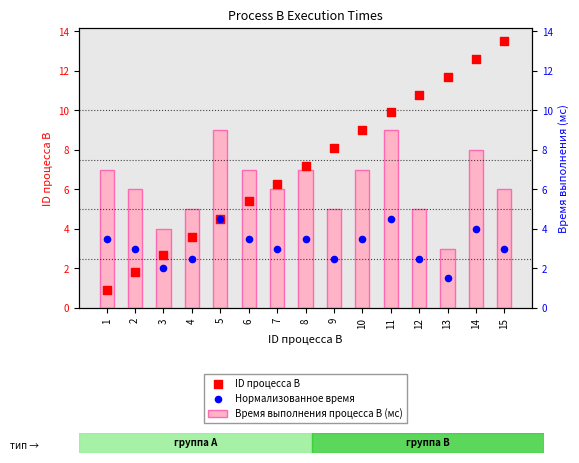

Which series has the largest Y range (max minus min)?

ID процесса B